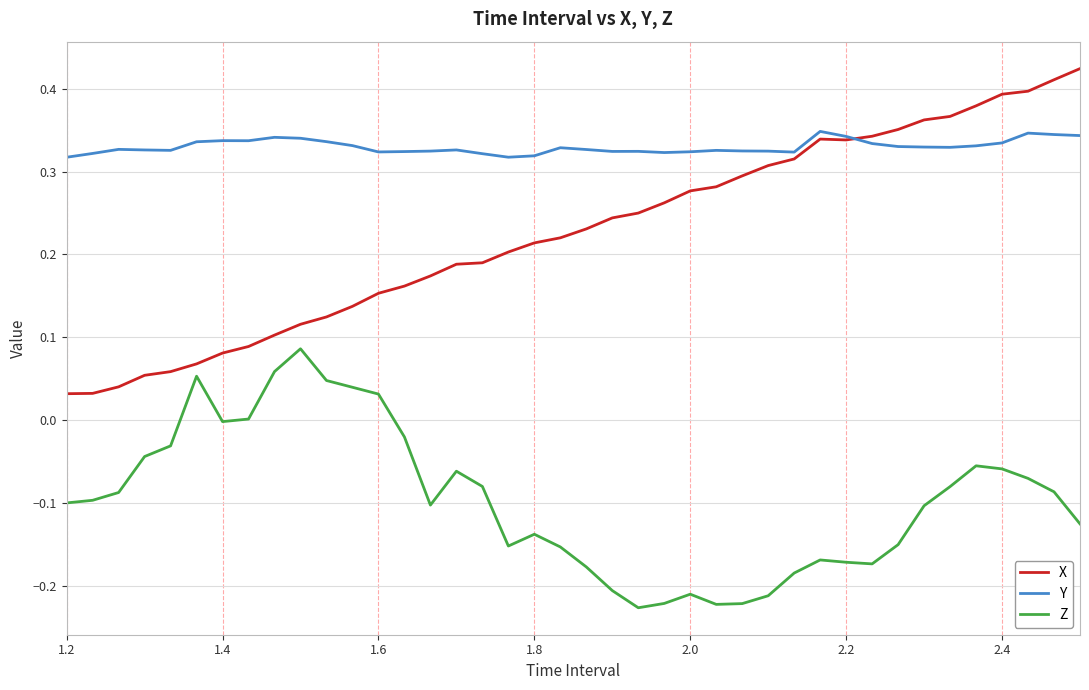

Which series has the largest range (max minus min)?

X